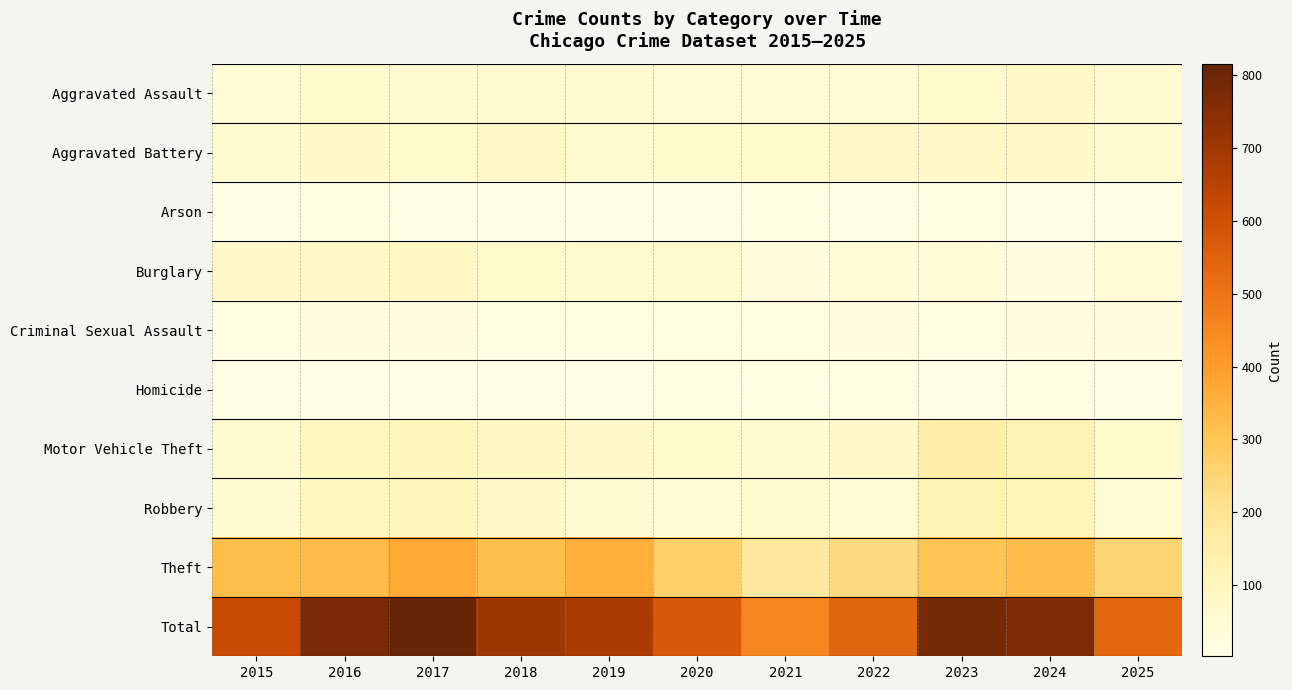

Reading left to right, list all the values displayed in this chart.

Aggravated Assault: 2015=38	2016=65	2017=57	2018=54	2019=57	2020=49	2021=46	2022=49	2023=67	2024=78	2025=58
Aggravated Battery: 2015=61	2016=75	2017=63	2018=79	2019=62	2020=63	2021=67	2022=79	2023=77	2024=77	2025=51
Arson: 2015=4	2016=11	2017=4	2018=3	2019=5	2020=4	2021=11	2022=3	2023=10	2024=4	2025=2
Burglary: 2015=69	2016=76	2017=85	2018=64	2019=60	2020=61	2021=25	2022=36	2023=34	2024=16	2025=42
Criminal Sexual Assault: 2015=11	2016=19	2017=22	2018=14	2019=13	2020=14	2021=13	2022=21	2023=12	2024=16	2025=15
Homicide: 2015=4	2016=4	2017=3	2018=3	2019=3	2020=10	2021=9	2022=6	2023=4	2024=9	2025=3
Motor Vehicle Theft: 2015=59	2016=102	2017=105	2018=90	2019=69	2020=65	2021=53	2022=76	2023=149	2024=129	2025=63
Robbery: 2015=53	2016=93	2017=105	2018=75	2019=54	2020=46	2021=60	2022=45	2023=129	2024=116	2025=48
Theft: 2015=318	2016=328	2017=372	2018=317	2019=356	2020=264	2021=171	2022=229	2023=301	2024=325	2025=251
Total: 2015=617	2016=773	2017=816	2018=699	2019=679	2020=576	2021=455	2022=544	2023=783	2024=770	2025=533